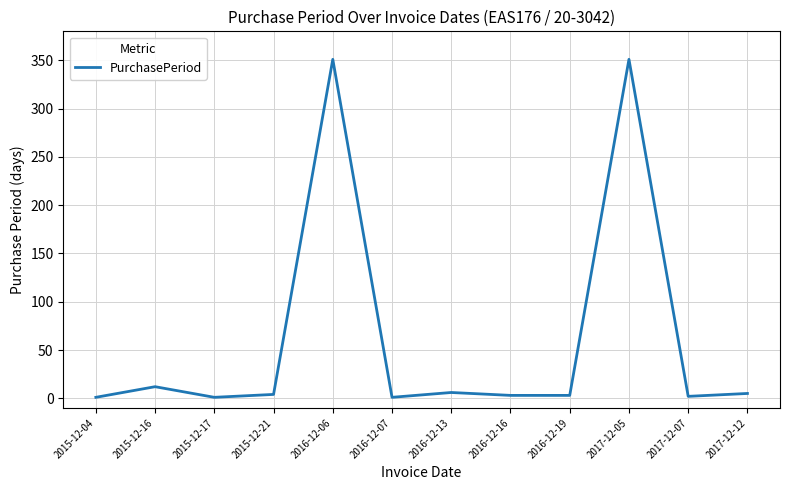

Where does the data first go above 4?

2015-12-16